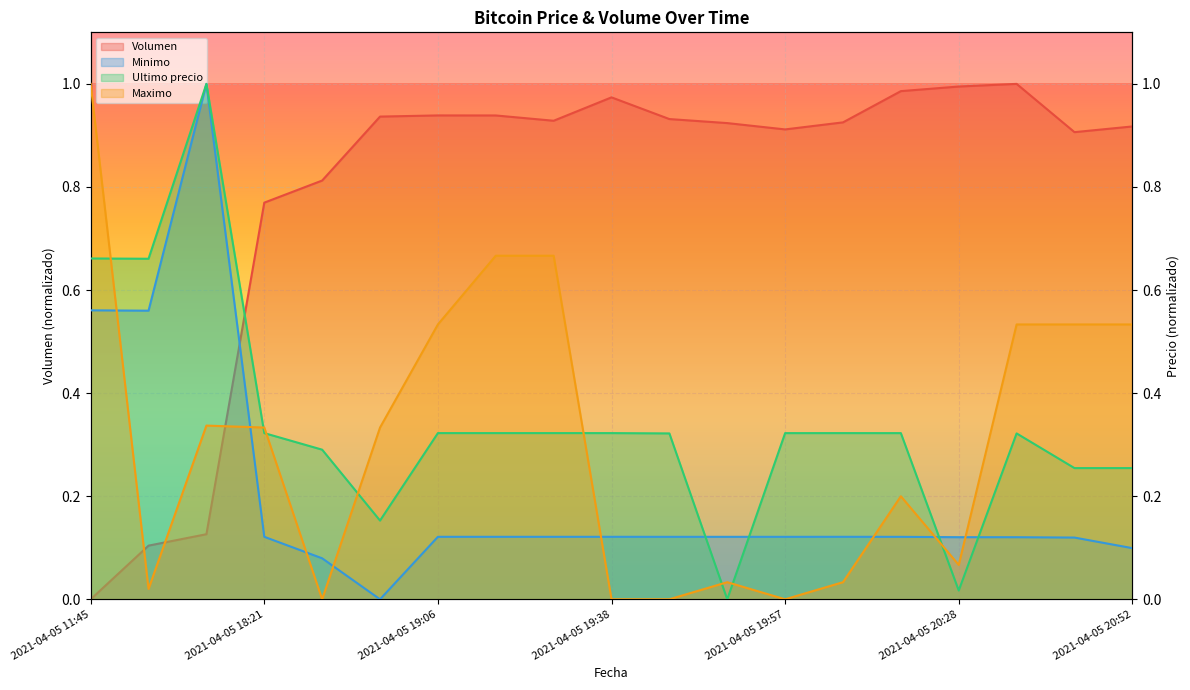

Rank the categories by Minimo value from lowest to highest.

2021-04-05 18:53, 2021-04-05 18:38, 2021-04-05 20:52, 2021-04-05 20:46, 2021-04-05 20:38, 2021-04-05 20:28, 2021-04-05 19:46, 2021-04-05 19:51, 2021-04-05 19:57, 2021-04-05 20:15, 2021-04-05 18:21, 2021-04-05 19:06, 2021-04-05 19:17, 2021-04-05 19:29, 2021-04-05 19:38, 2021-04-05 20:05, 2021-04-05 16:00, 2021-04-05 11:45, 2021-04-05 16:21